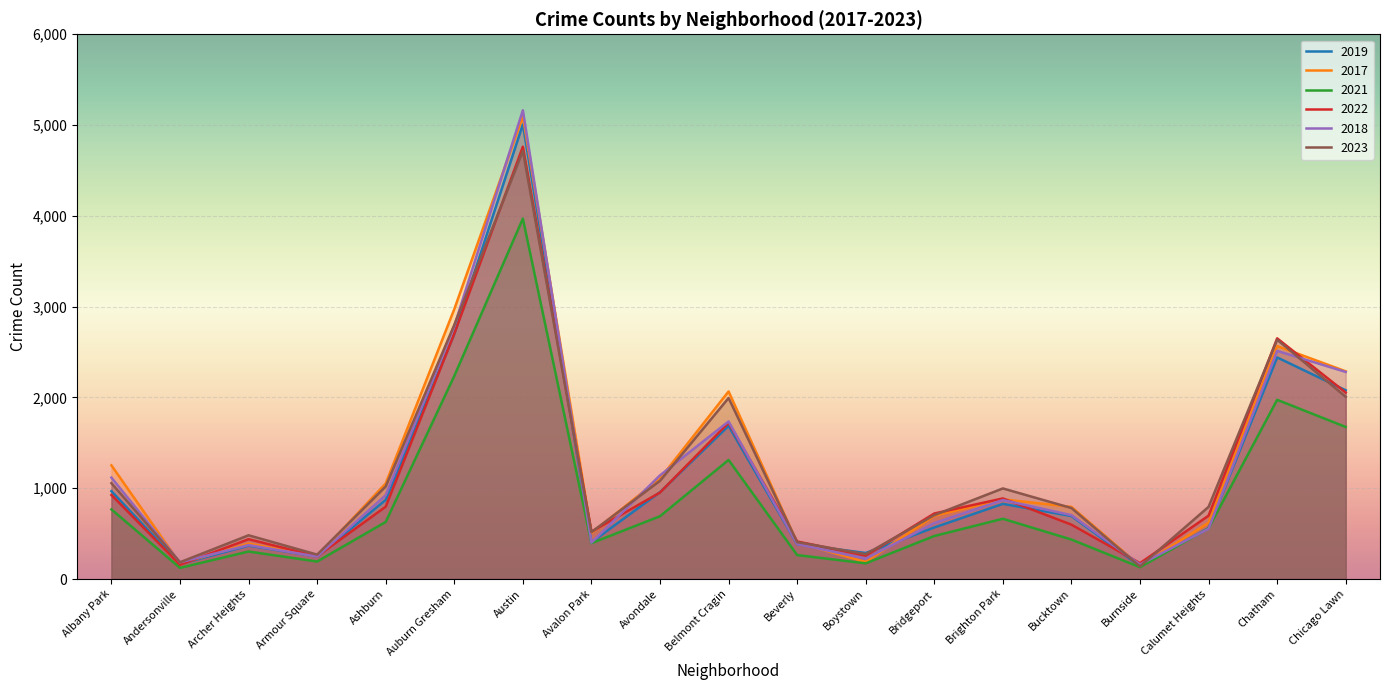

What are all the series names shown in the legend?

2019, 2017, 2021, 2022, 2018, 2023